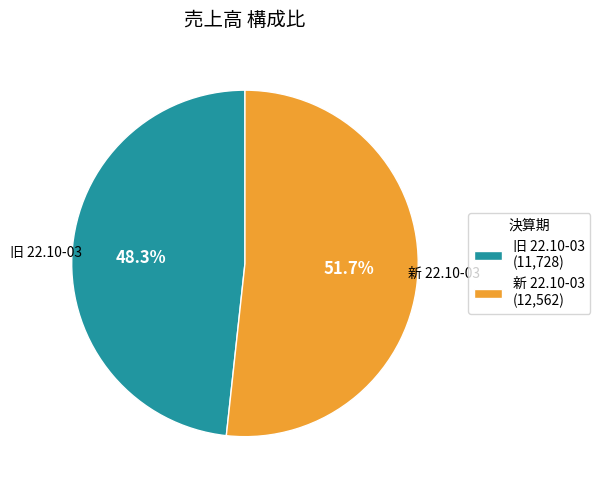

Which category has the biggest portion of the pie?

新 22.10-03